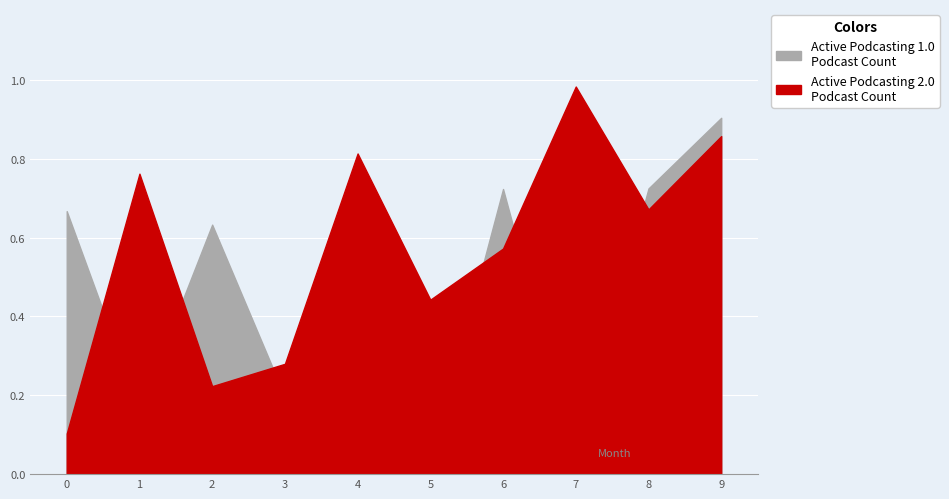

The value of po at 2 is 0.6. True or false?

True